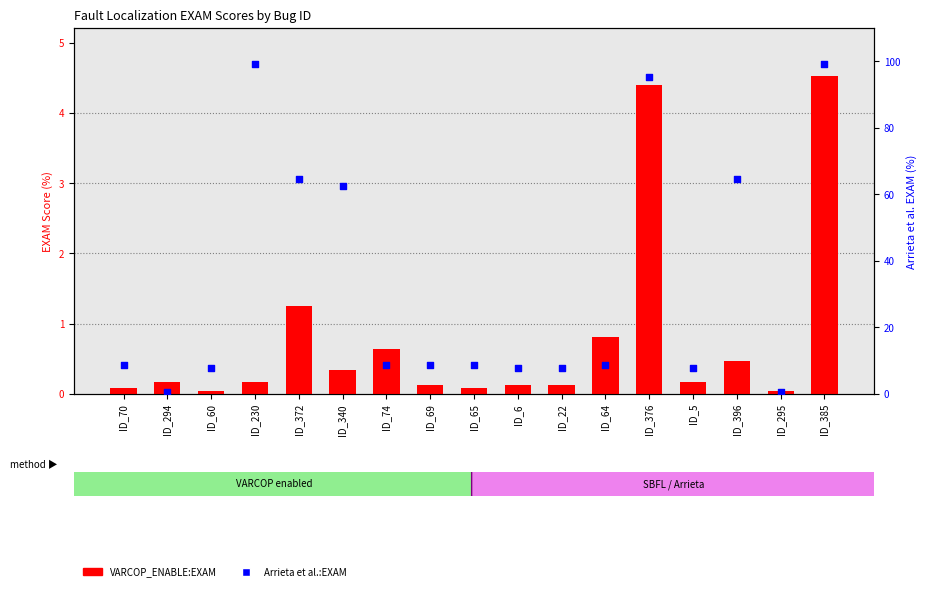

At how many categories does at least one series exceed 95?

3